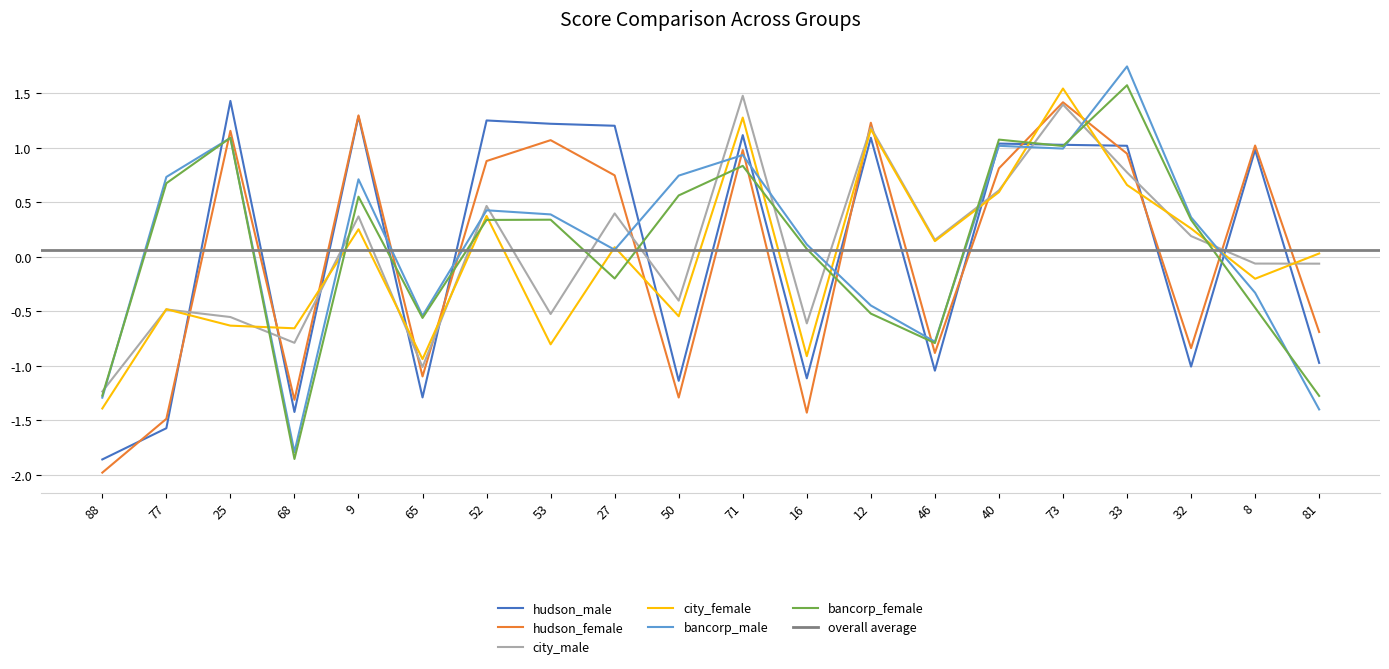

In bancorp_male, how many points are lower than both neighbors (excluding endpoints)?

5